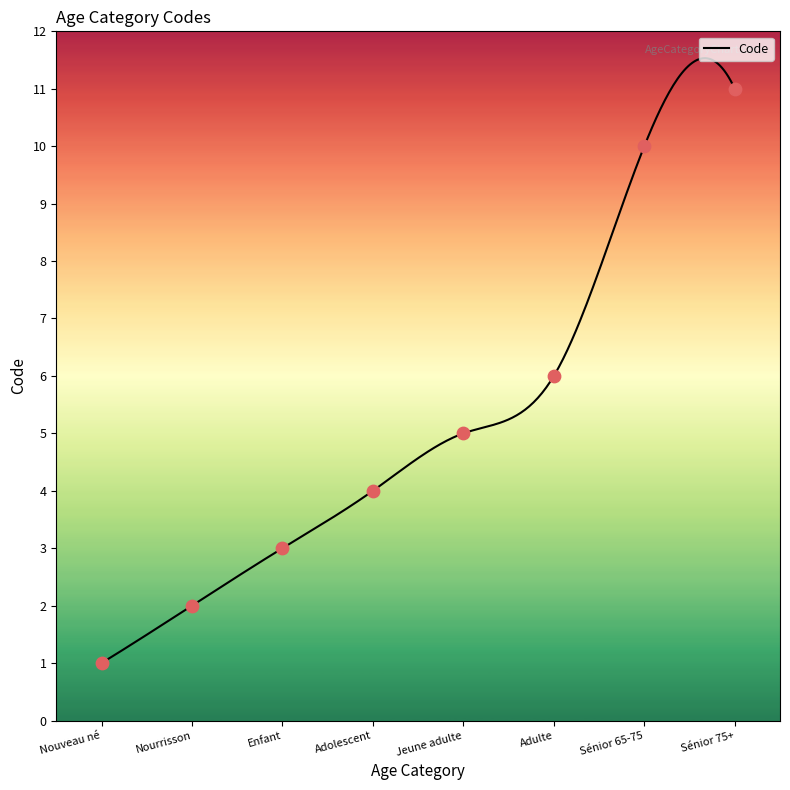

What is the change in value from Nouveau né to Adulte?

+5